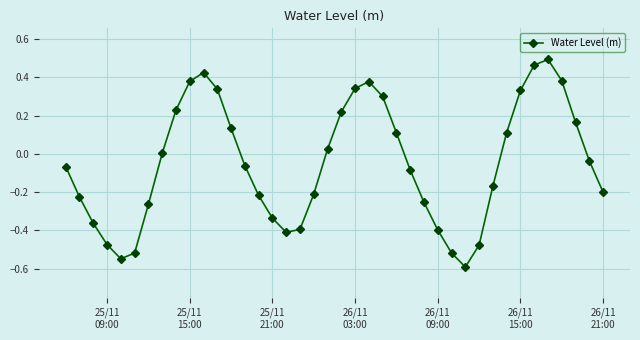

What is the minimum value shown in the chart?

-0.6